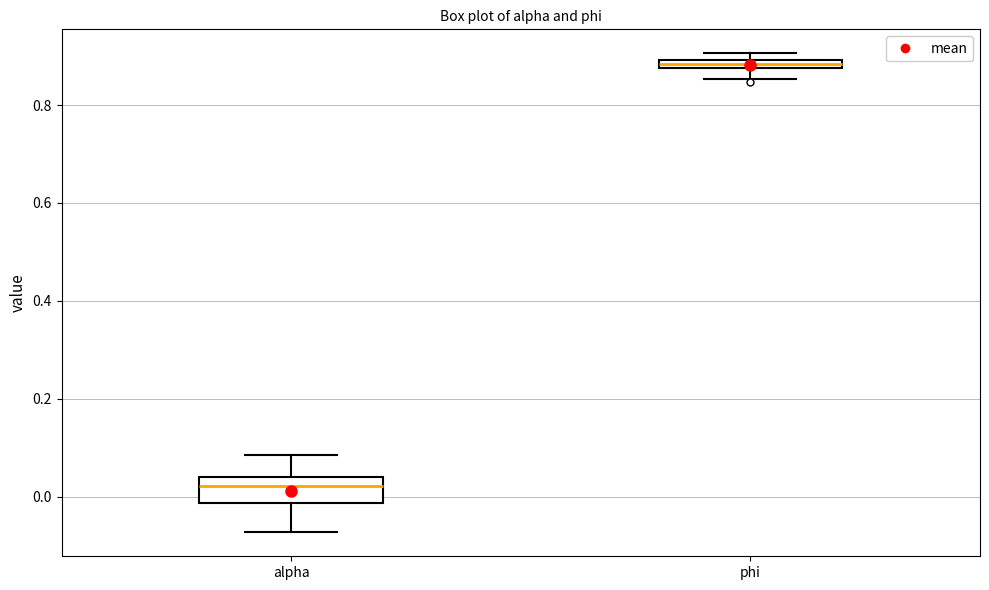

Which box is the tallest, from its lower edge to its upper edge?

alpha